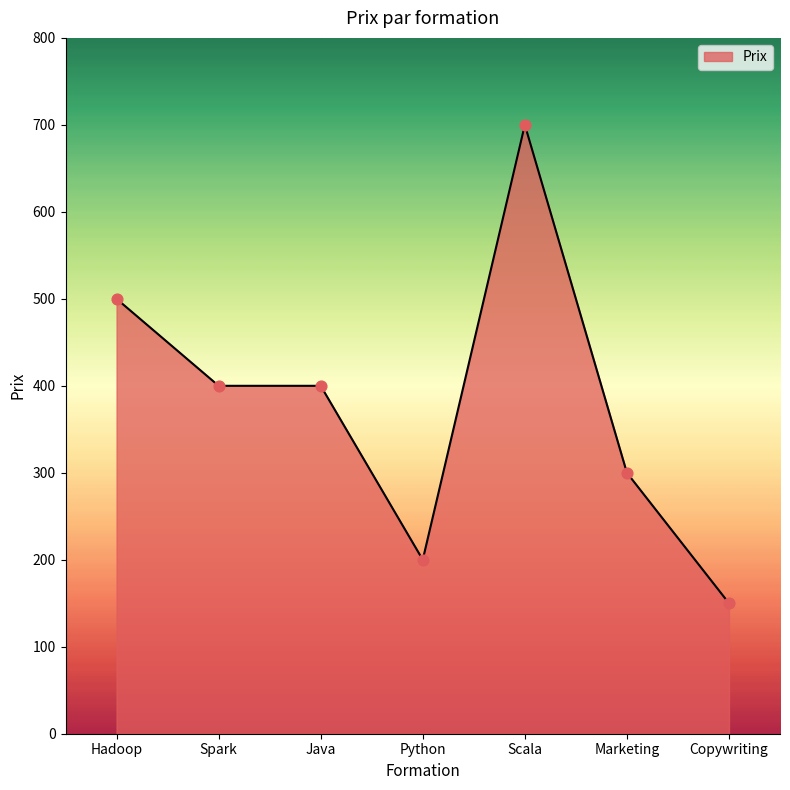

What is the change in value from Hadoop to Python?

-300